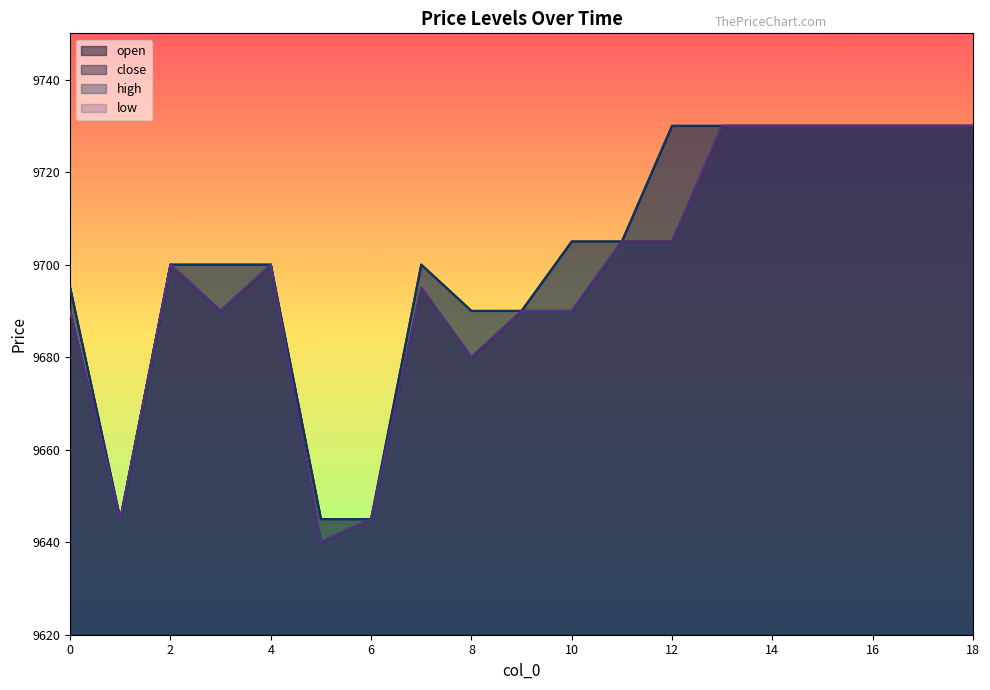

Which category has the lowest value in the high series?

1